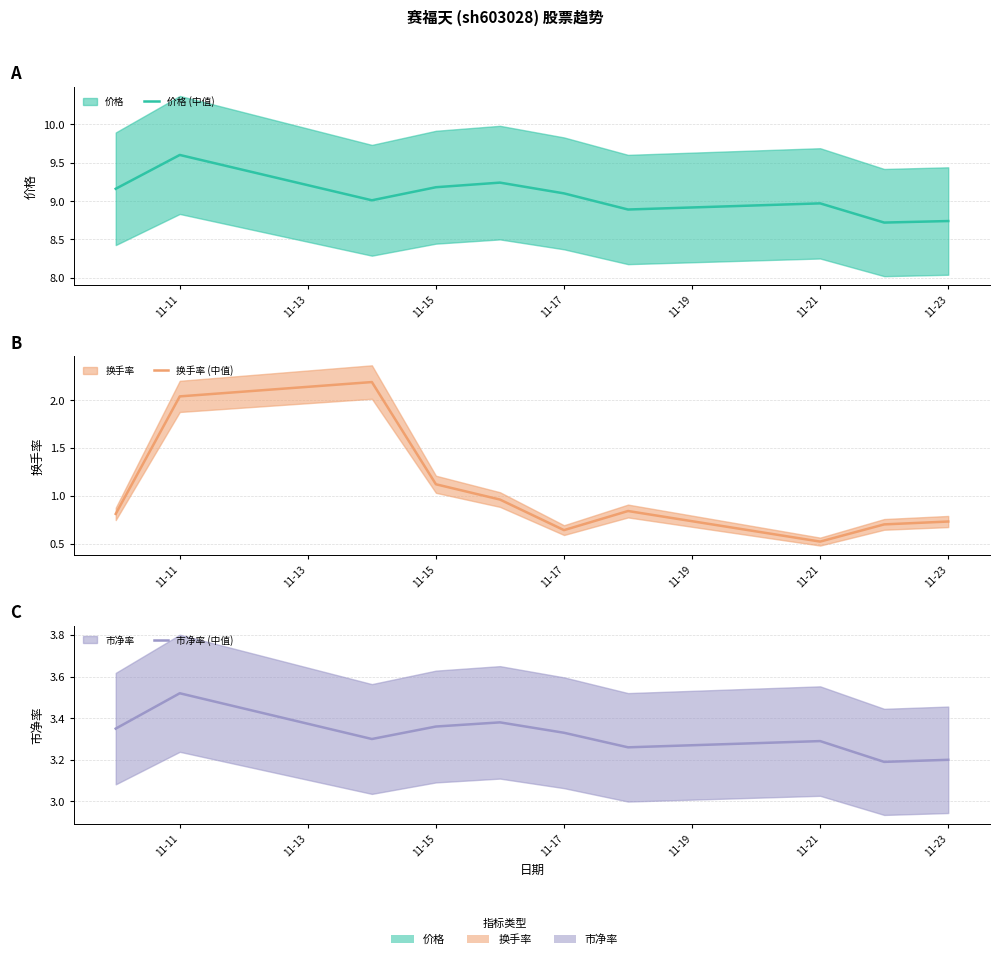

True or false: 价格 (中值) and 换手率 (中值) cross at least once.

False